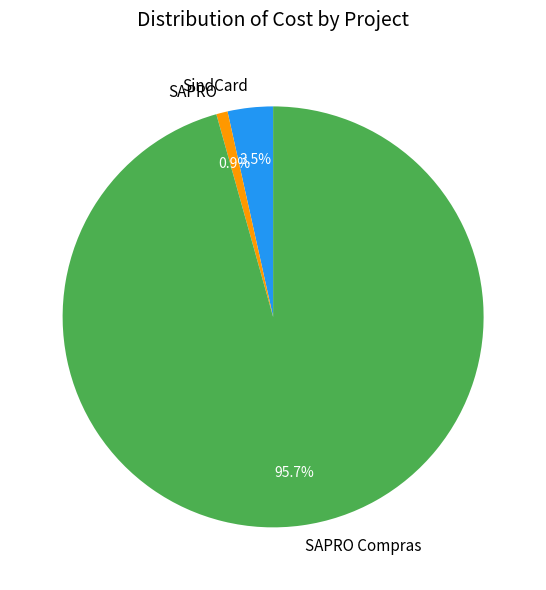

What is the total percentage of SAPRO and SAPRO Compras?

96.5%